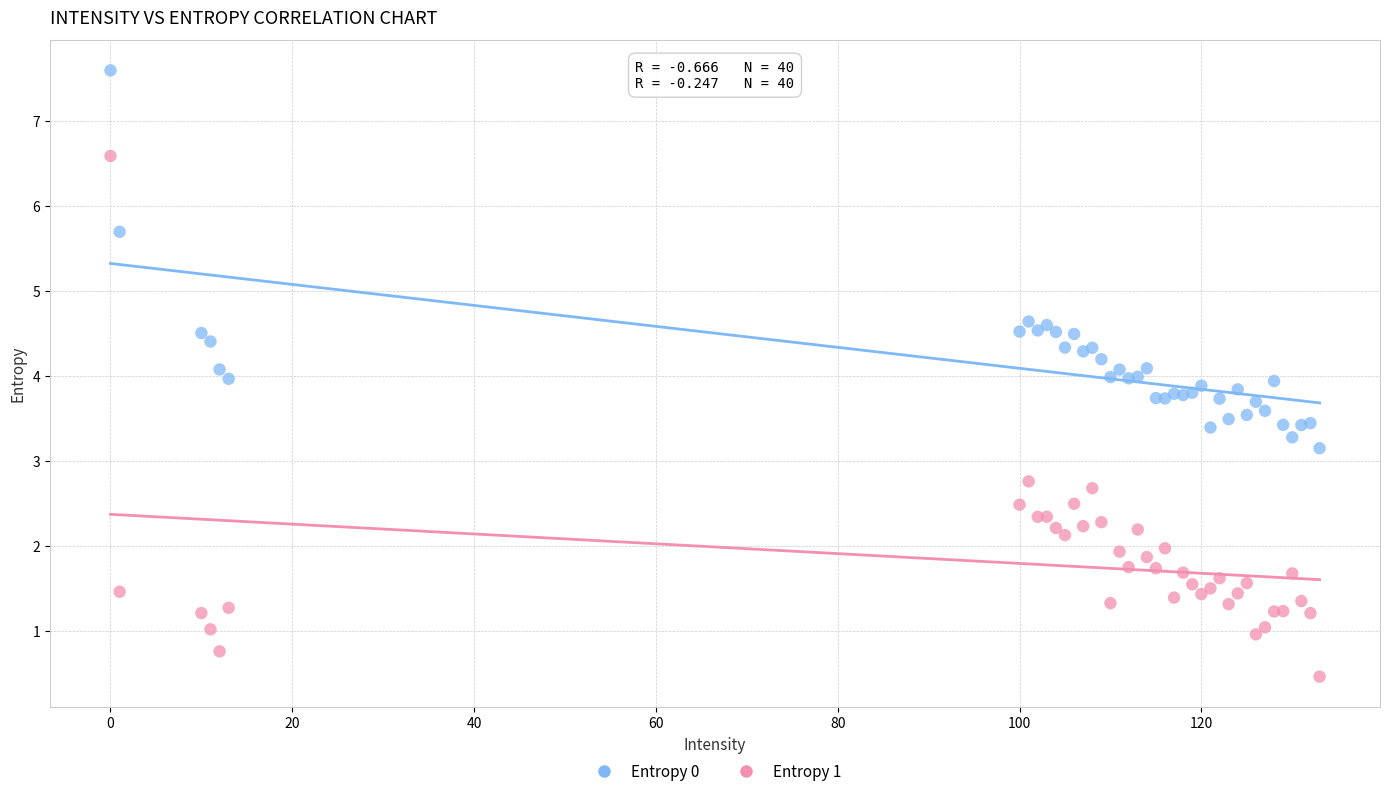

Which series reaches the minimum Y coordinate?

Entropy 1